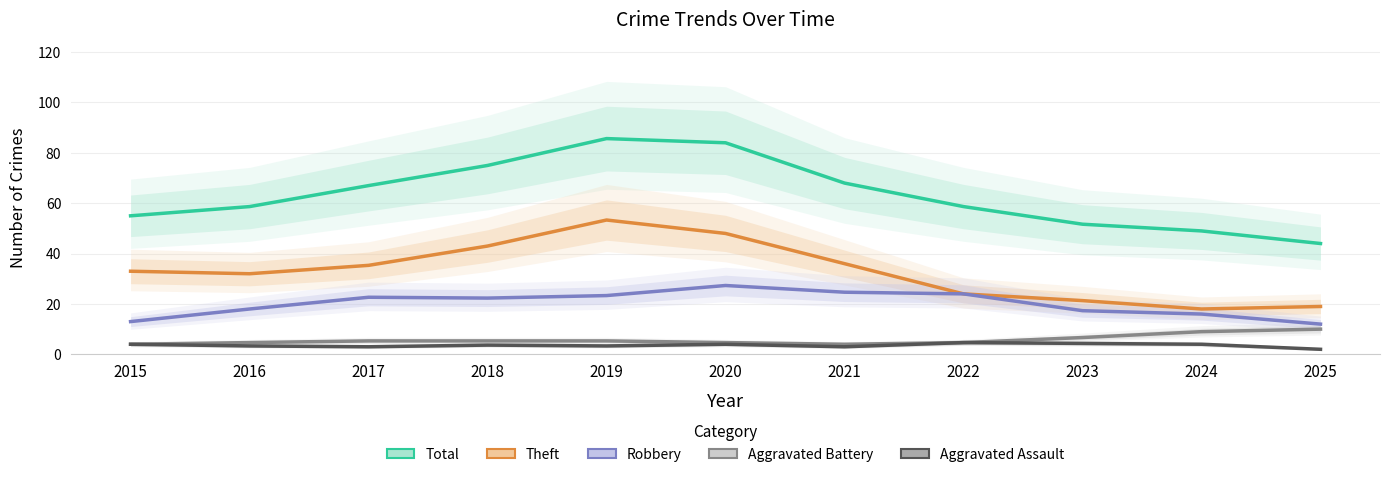

What is the minimum value for Robbery?

12.0